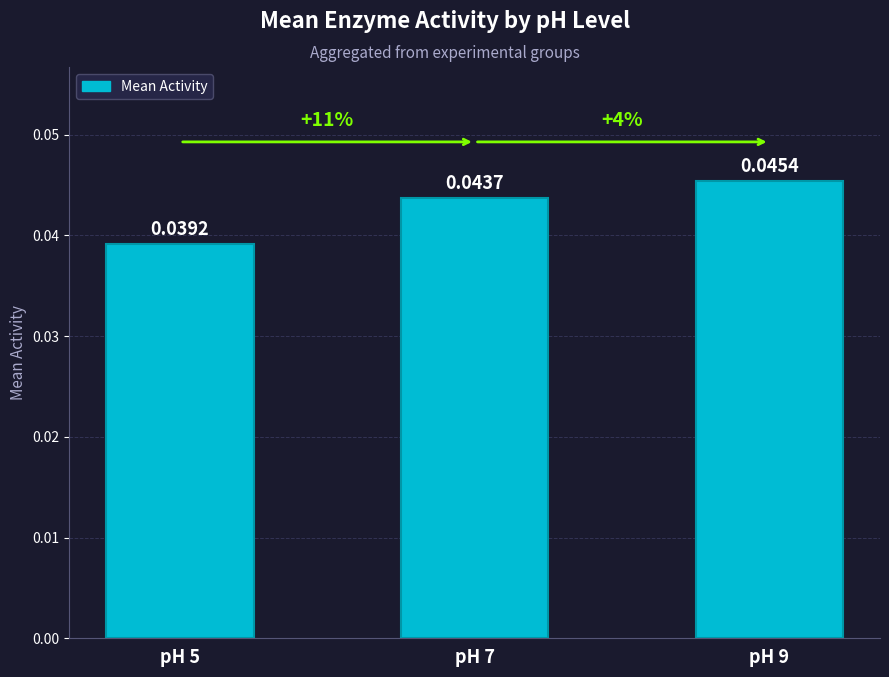

List the labels in order of value, largest first.

pH 9, pH 7, pH 5